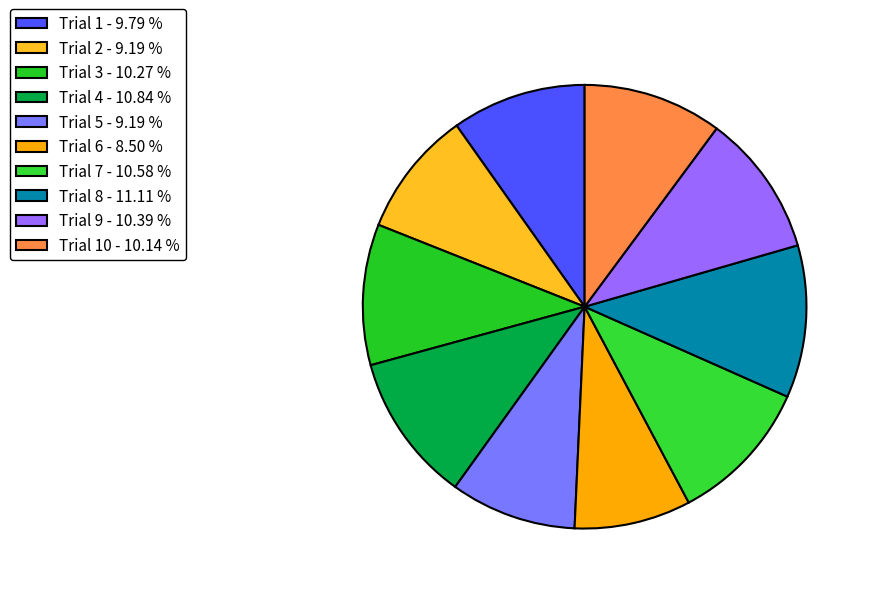

Which slice is the smallest?

Trial 6 - 8.50 %